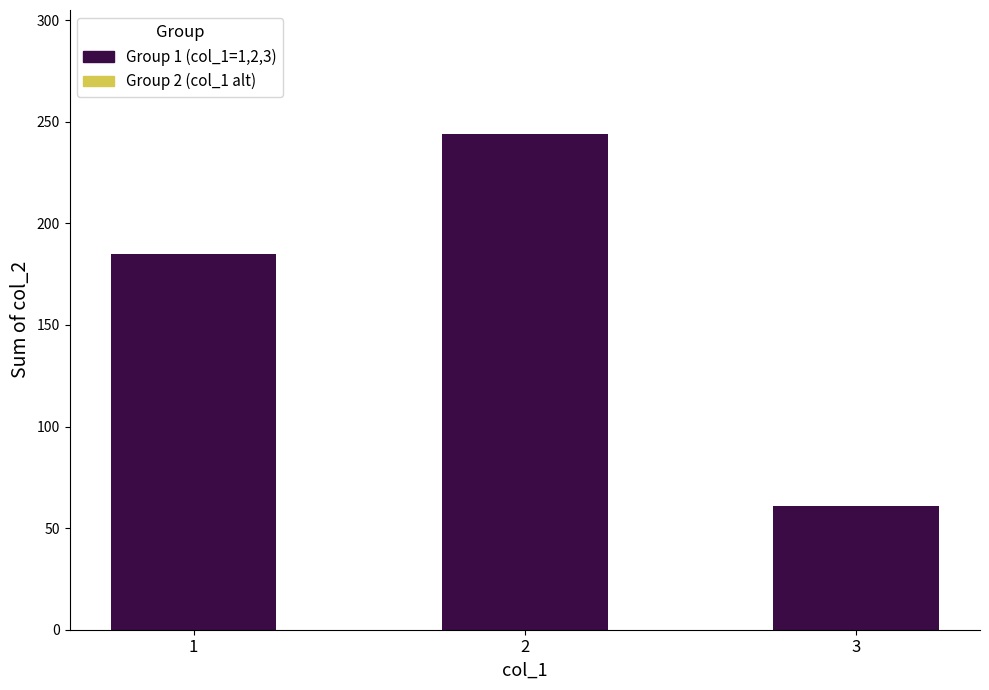

Reading right to left, transcribe all the data shown in this chart.

3=61	2=244	1=185